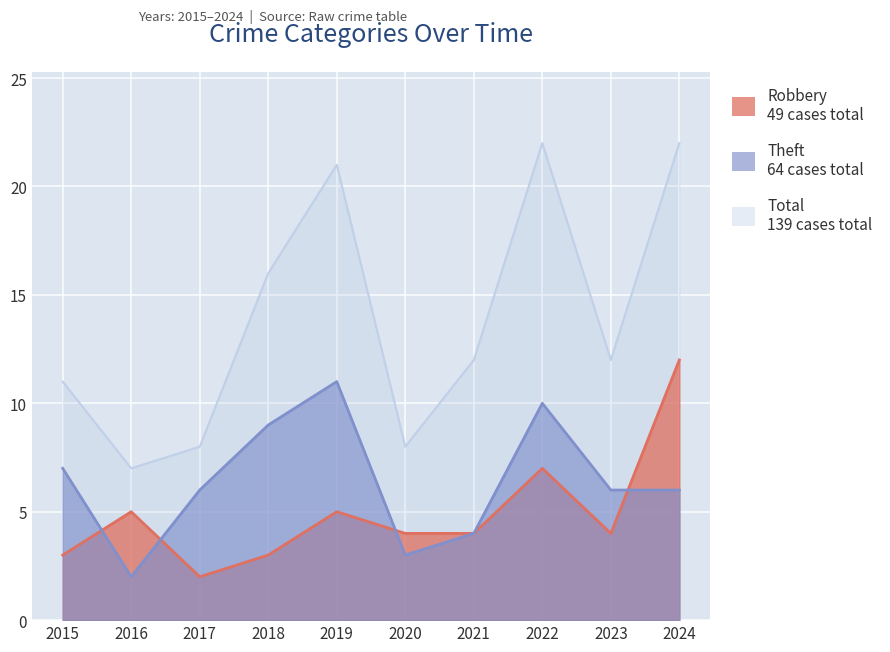

What is the approximate value of Total at 2015?

11